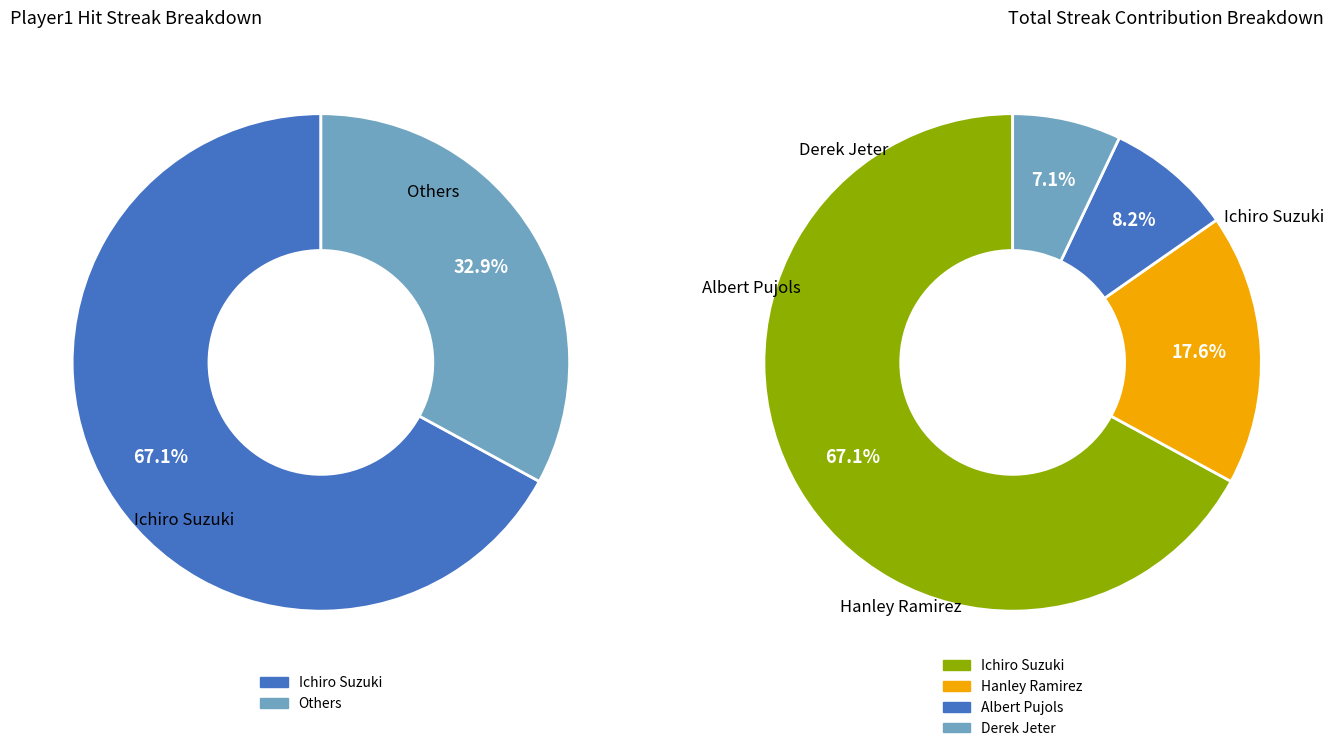

What is the total percentage of Derek Jeter and Hanley Ramirez?

24.7%